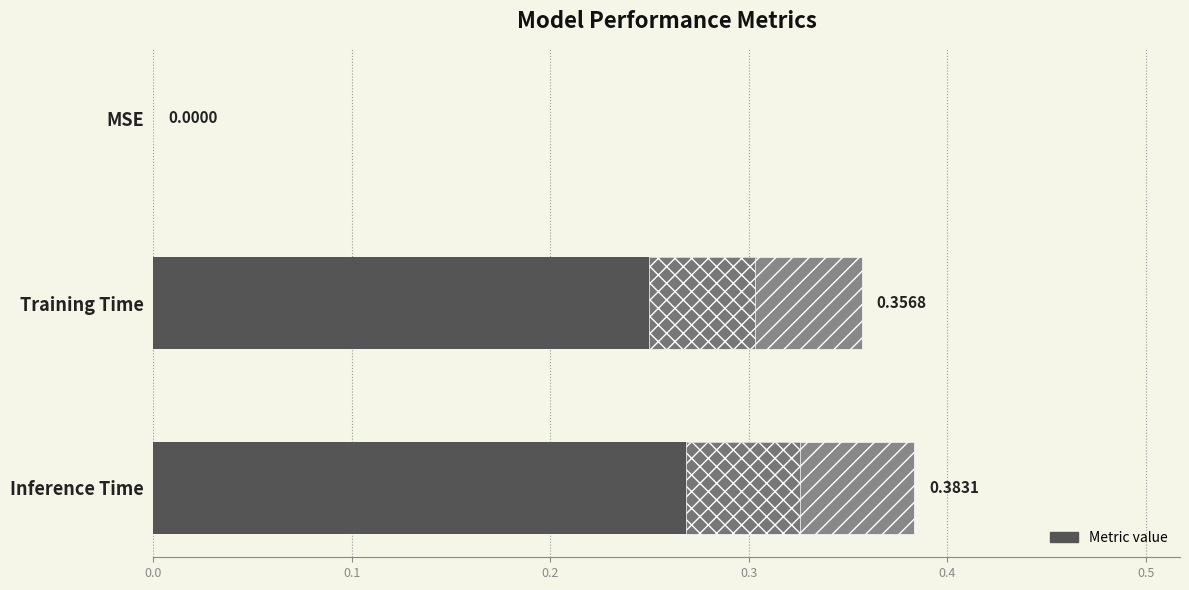

Read the value at Inference Time.

0.4